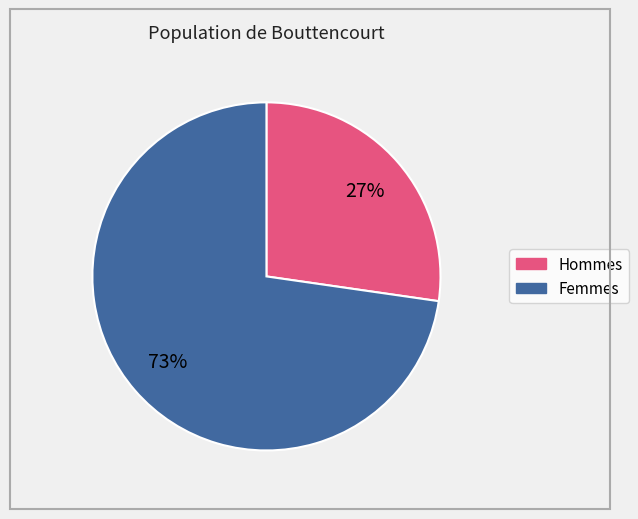

To the nearest percent, what is the average slice percentage?

50%